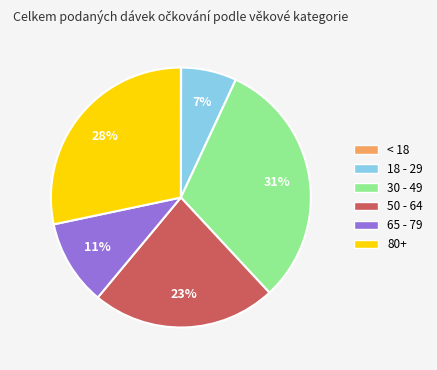

Which category has the biggest portion of the pie?

30 - 49